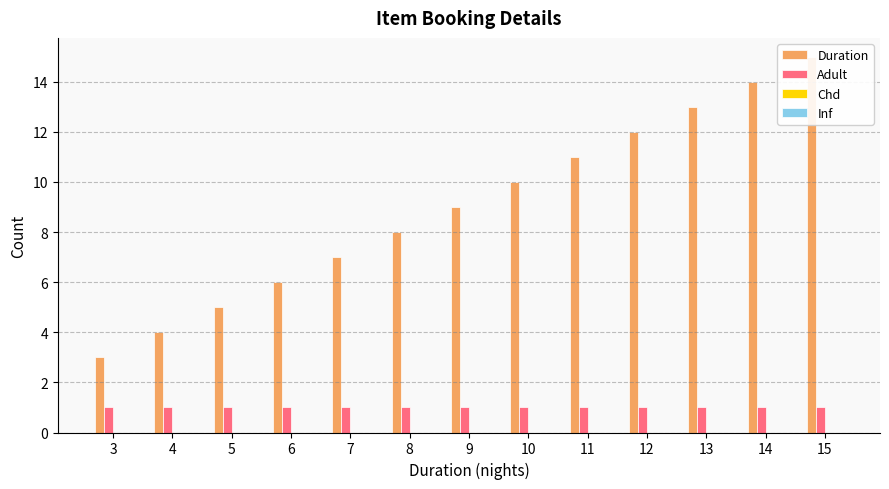

What is the approximate value of Duration at 5?

5